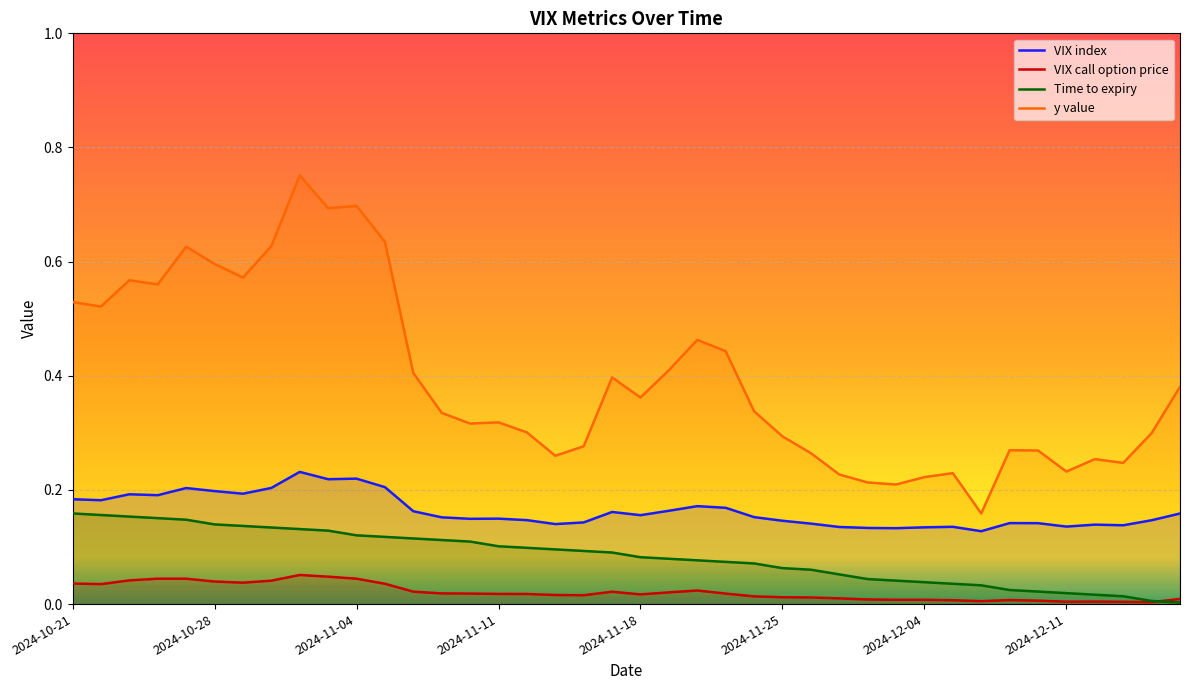

What is the value of the VIX index point at the 39th from the left?

0.1